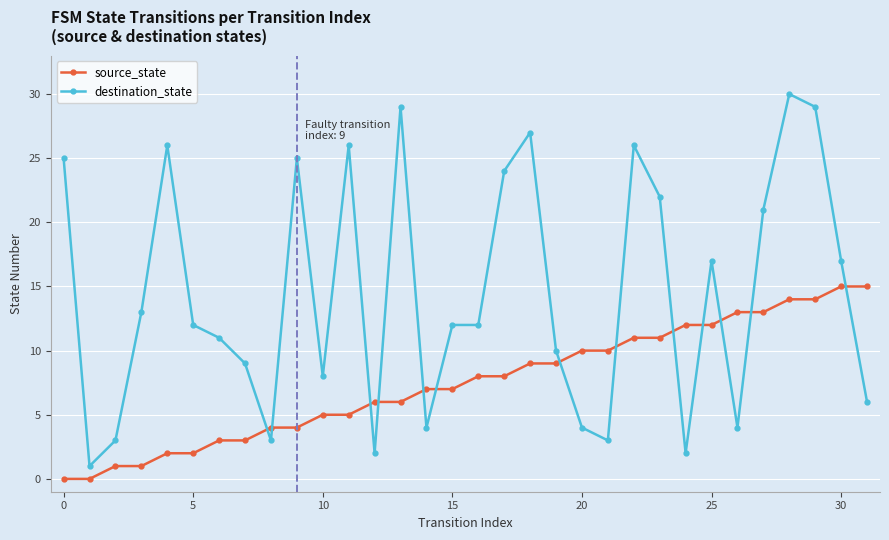

True or false: destination_state has more than 1 interior local peaks.

True